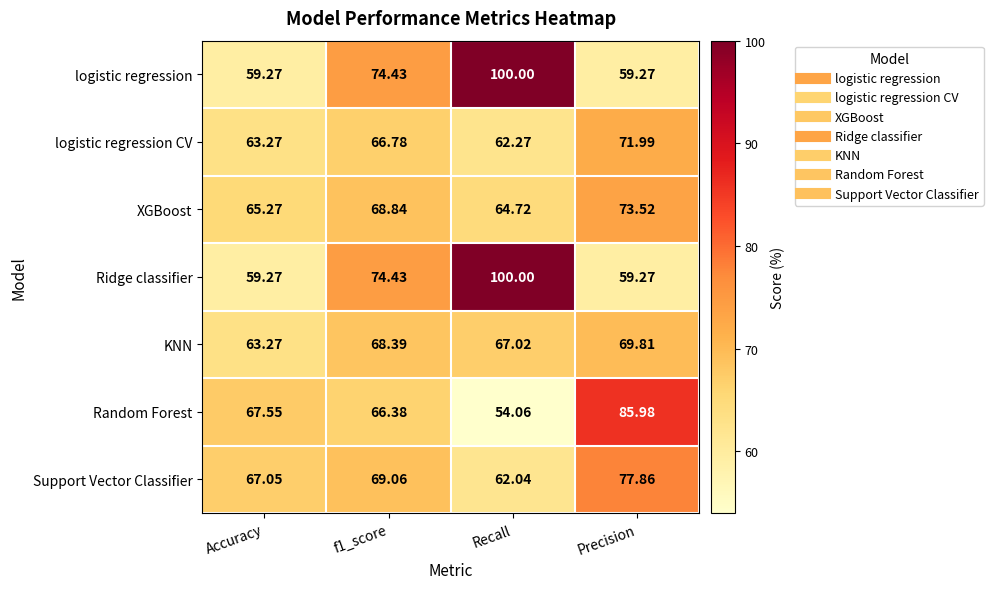

Which category has the lowest value in the XGBoost series?

Recall